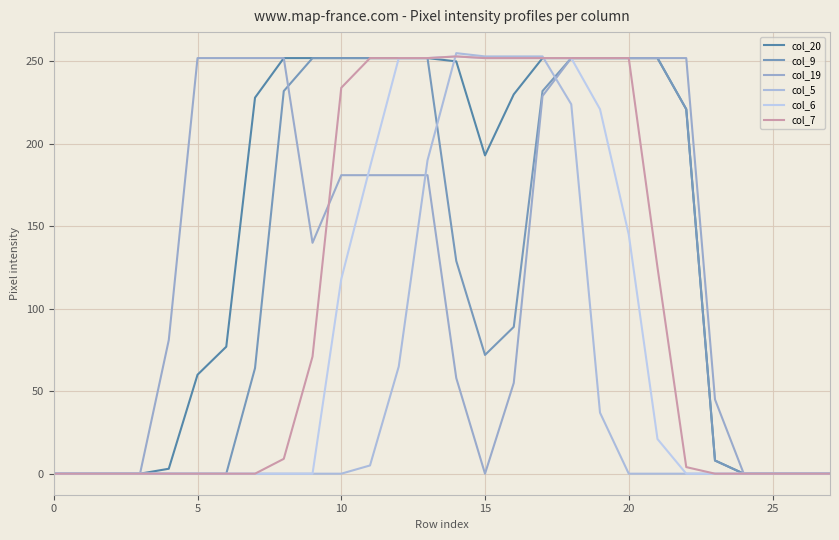

How many lines are shown in the chart?

6